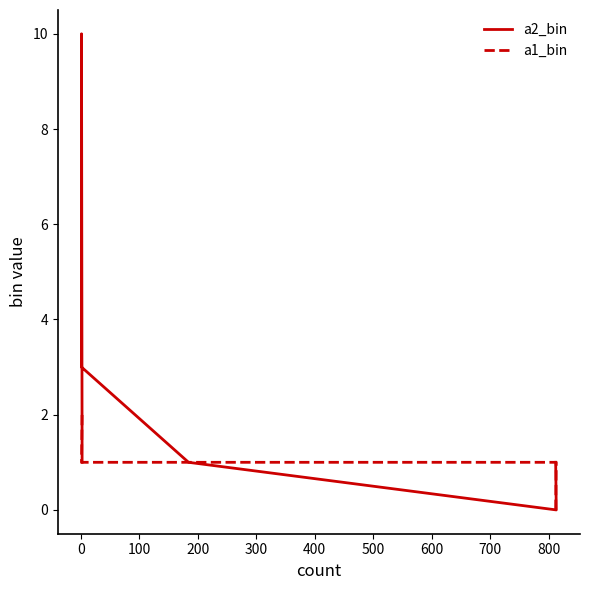

What are all the series names shown in the legend?

a2_bin, a1_bin